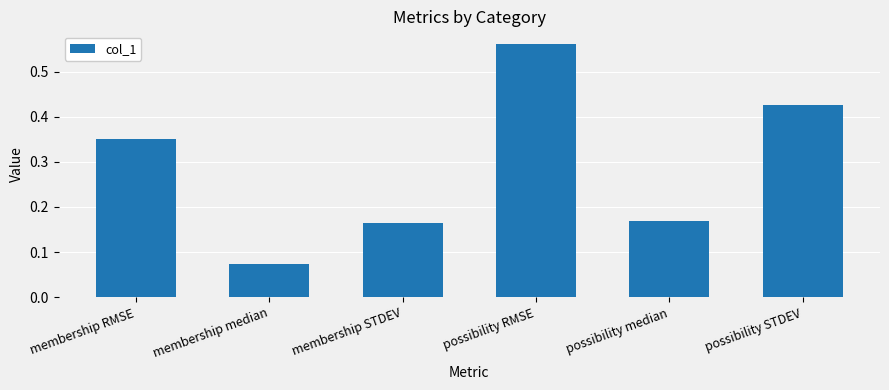

At which category does the chart reach its peak across all series?

possibility RMSE